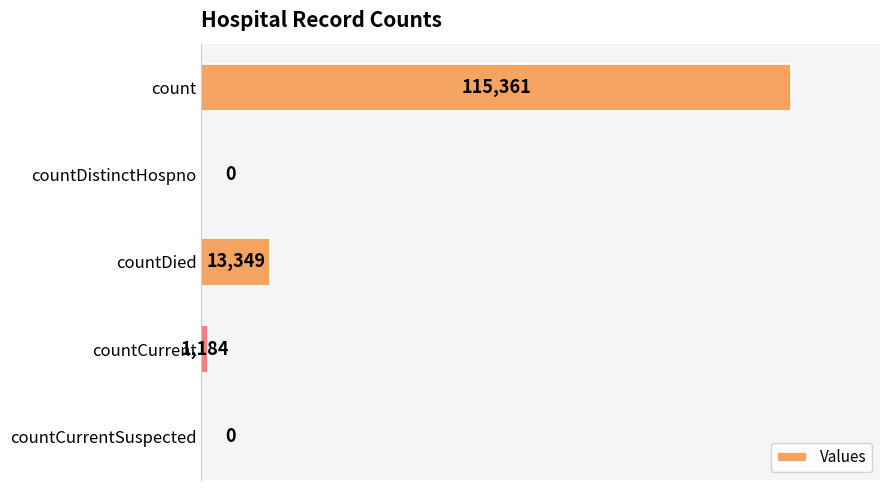

What is the change in value from count to countCurrent?

-114177